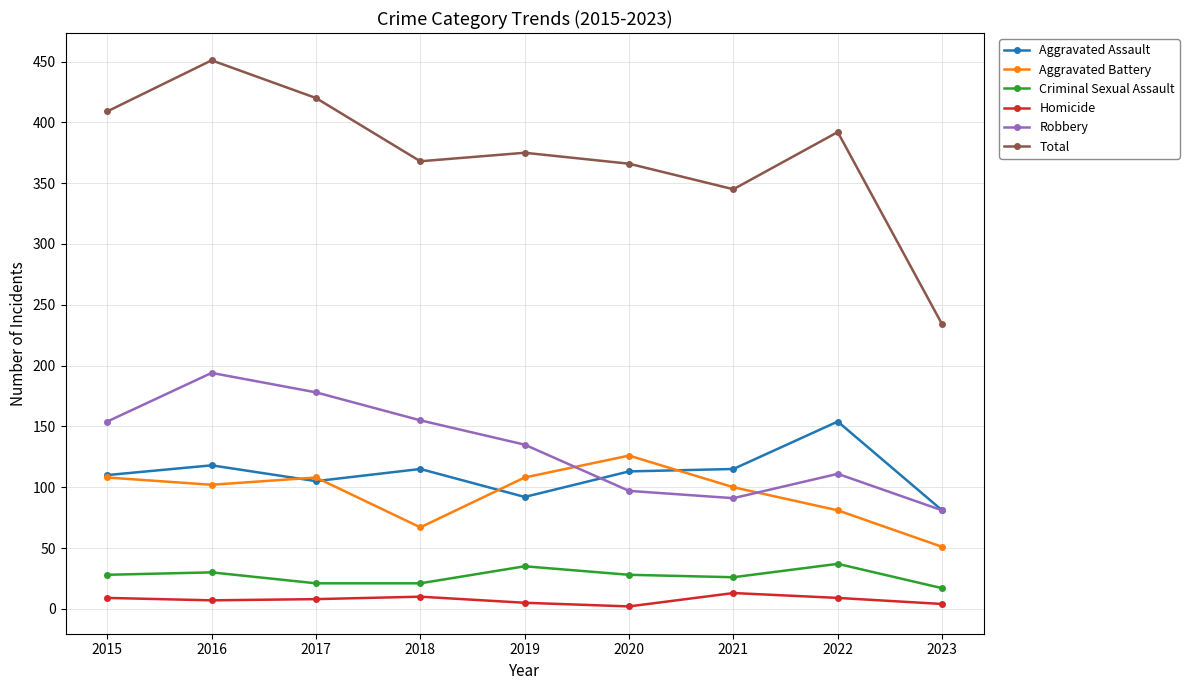

Between 2018 and 2019, which series saw the biggest shift?

Aggravated Battery